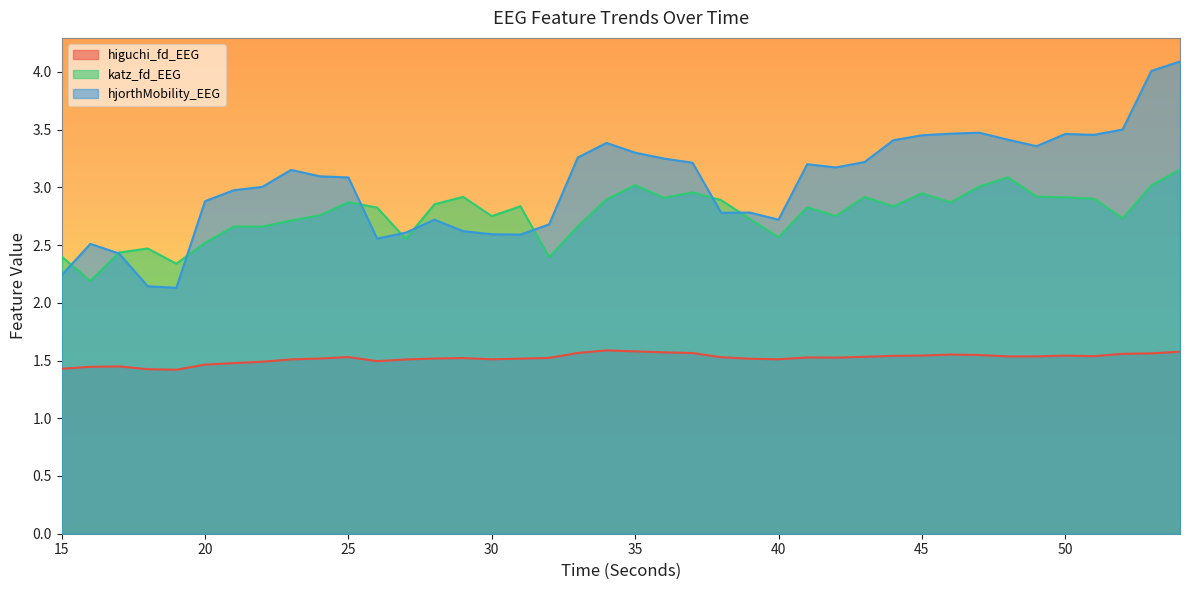

Which series has the widest spread of values?

hjorthMobility_EEG